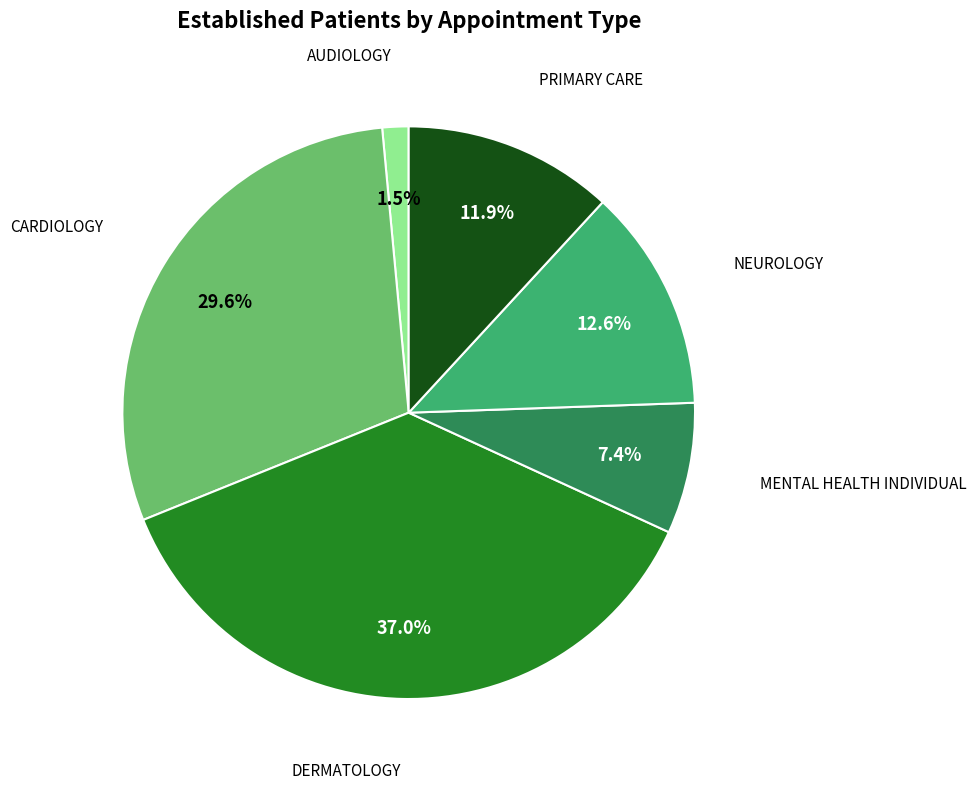

Does any single category account for the majority?

No